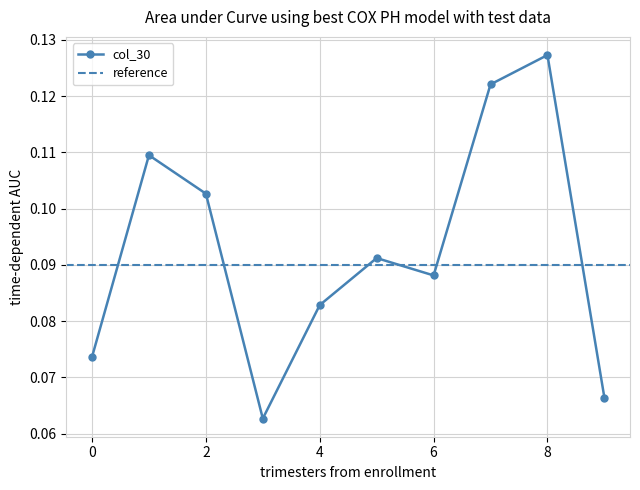

The value at 8 is 0.2. True or false?

False